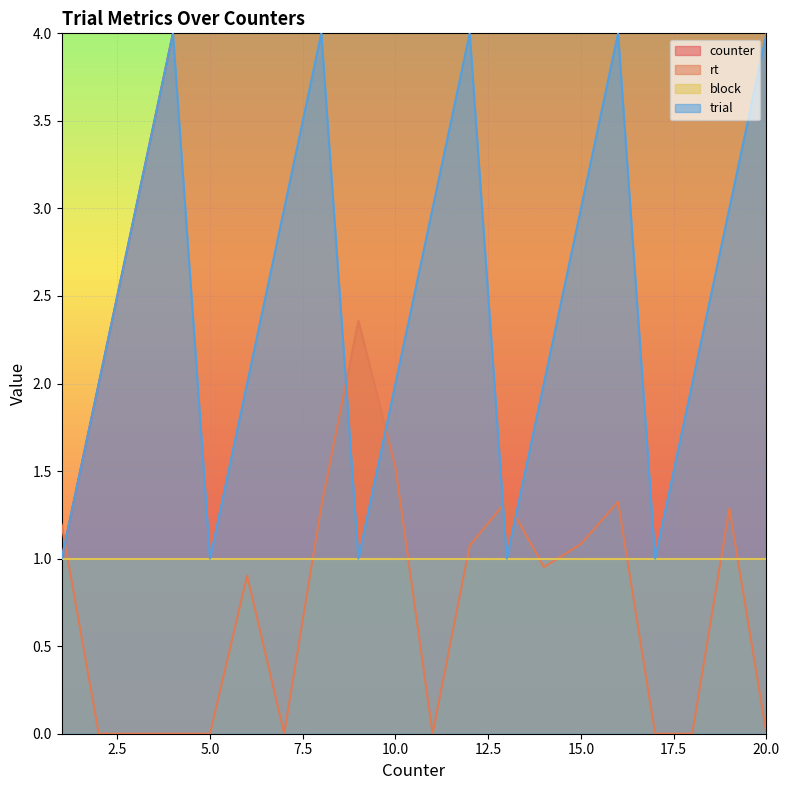

Which series has the largest total across all categories?

counter